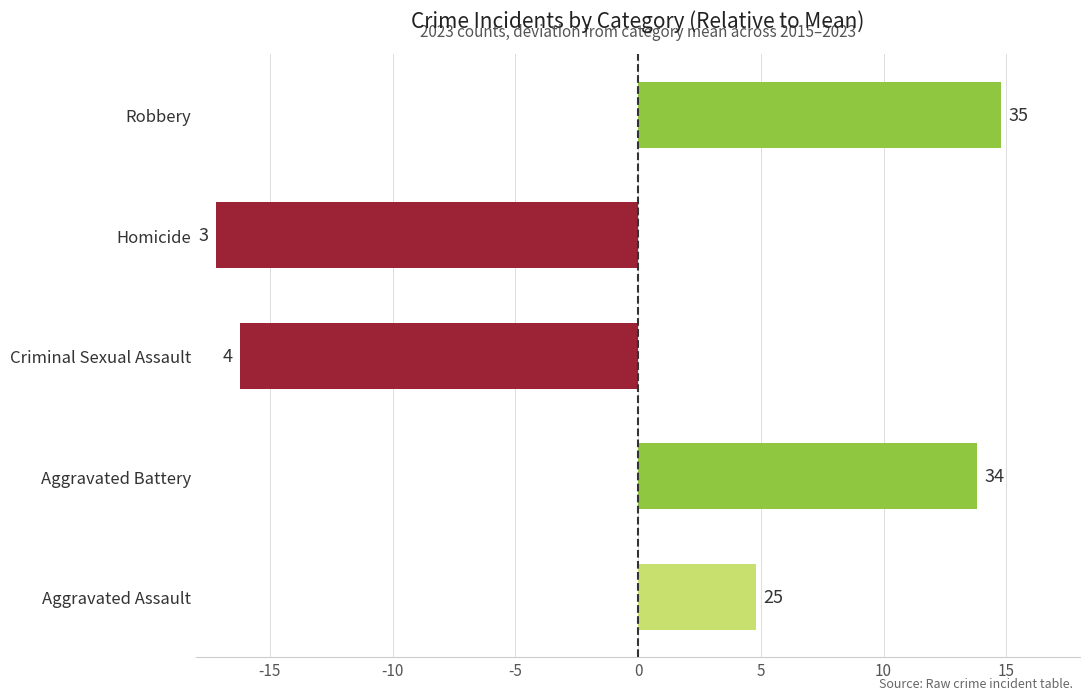

How many bars are there in total?

5